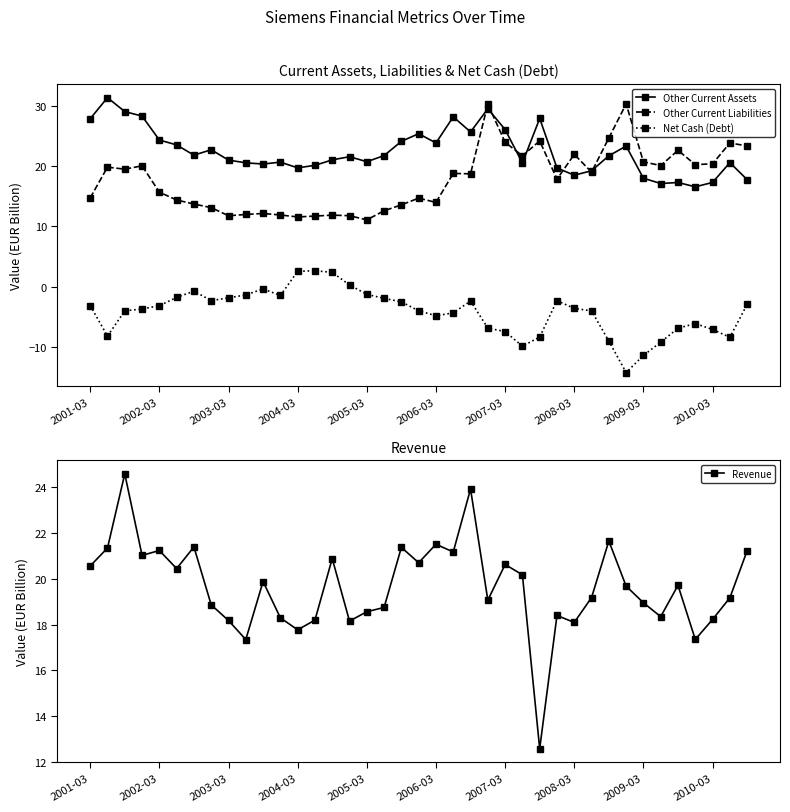

What value does the Other Current Assets series have at 2005-03?

20.7